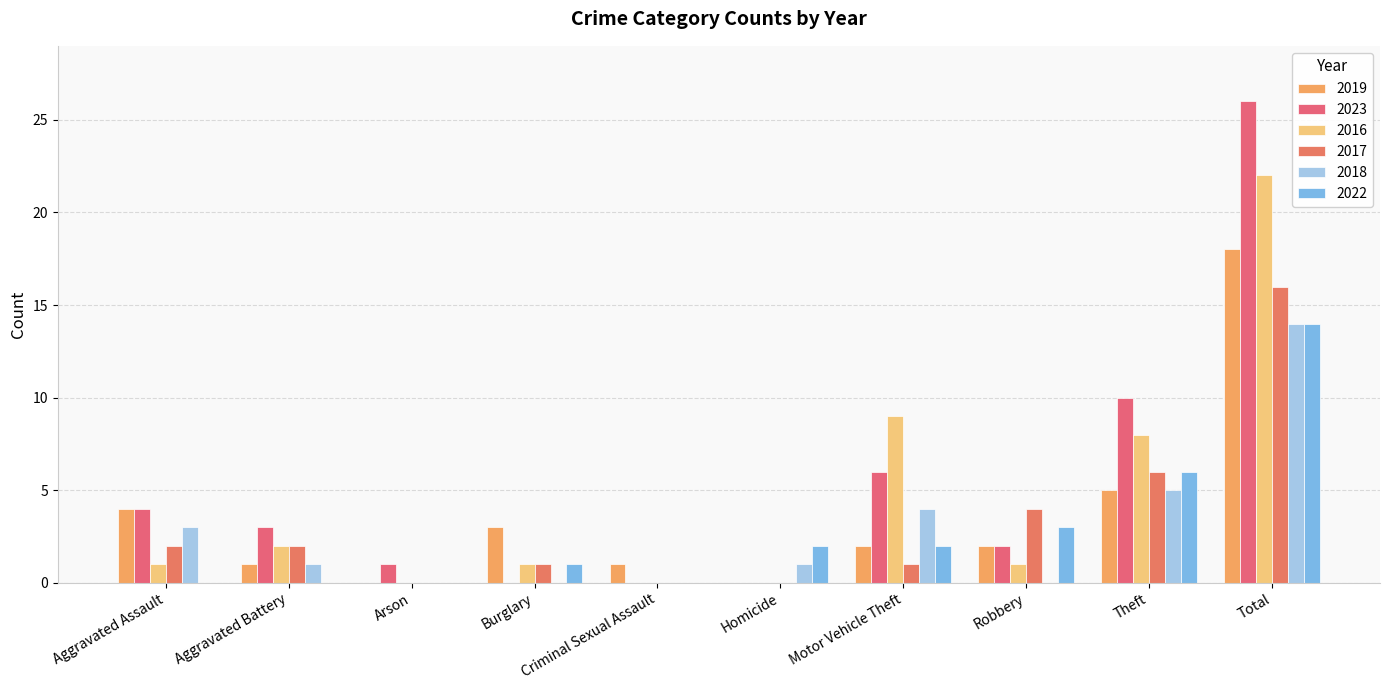

Between Burglary and Motor Vehicle Theft, which is larger?

Burglary